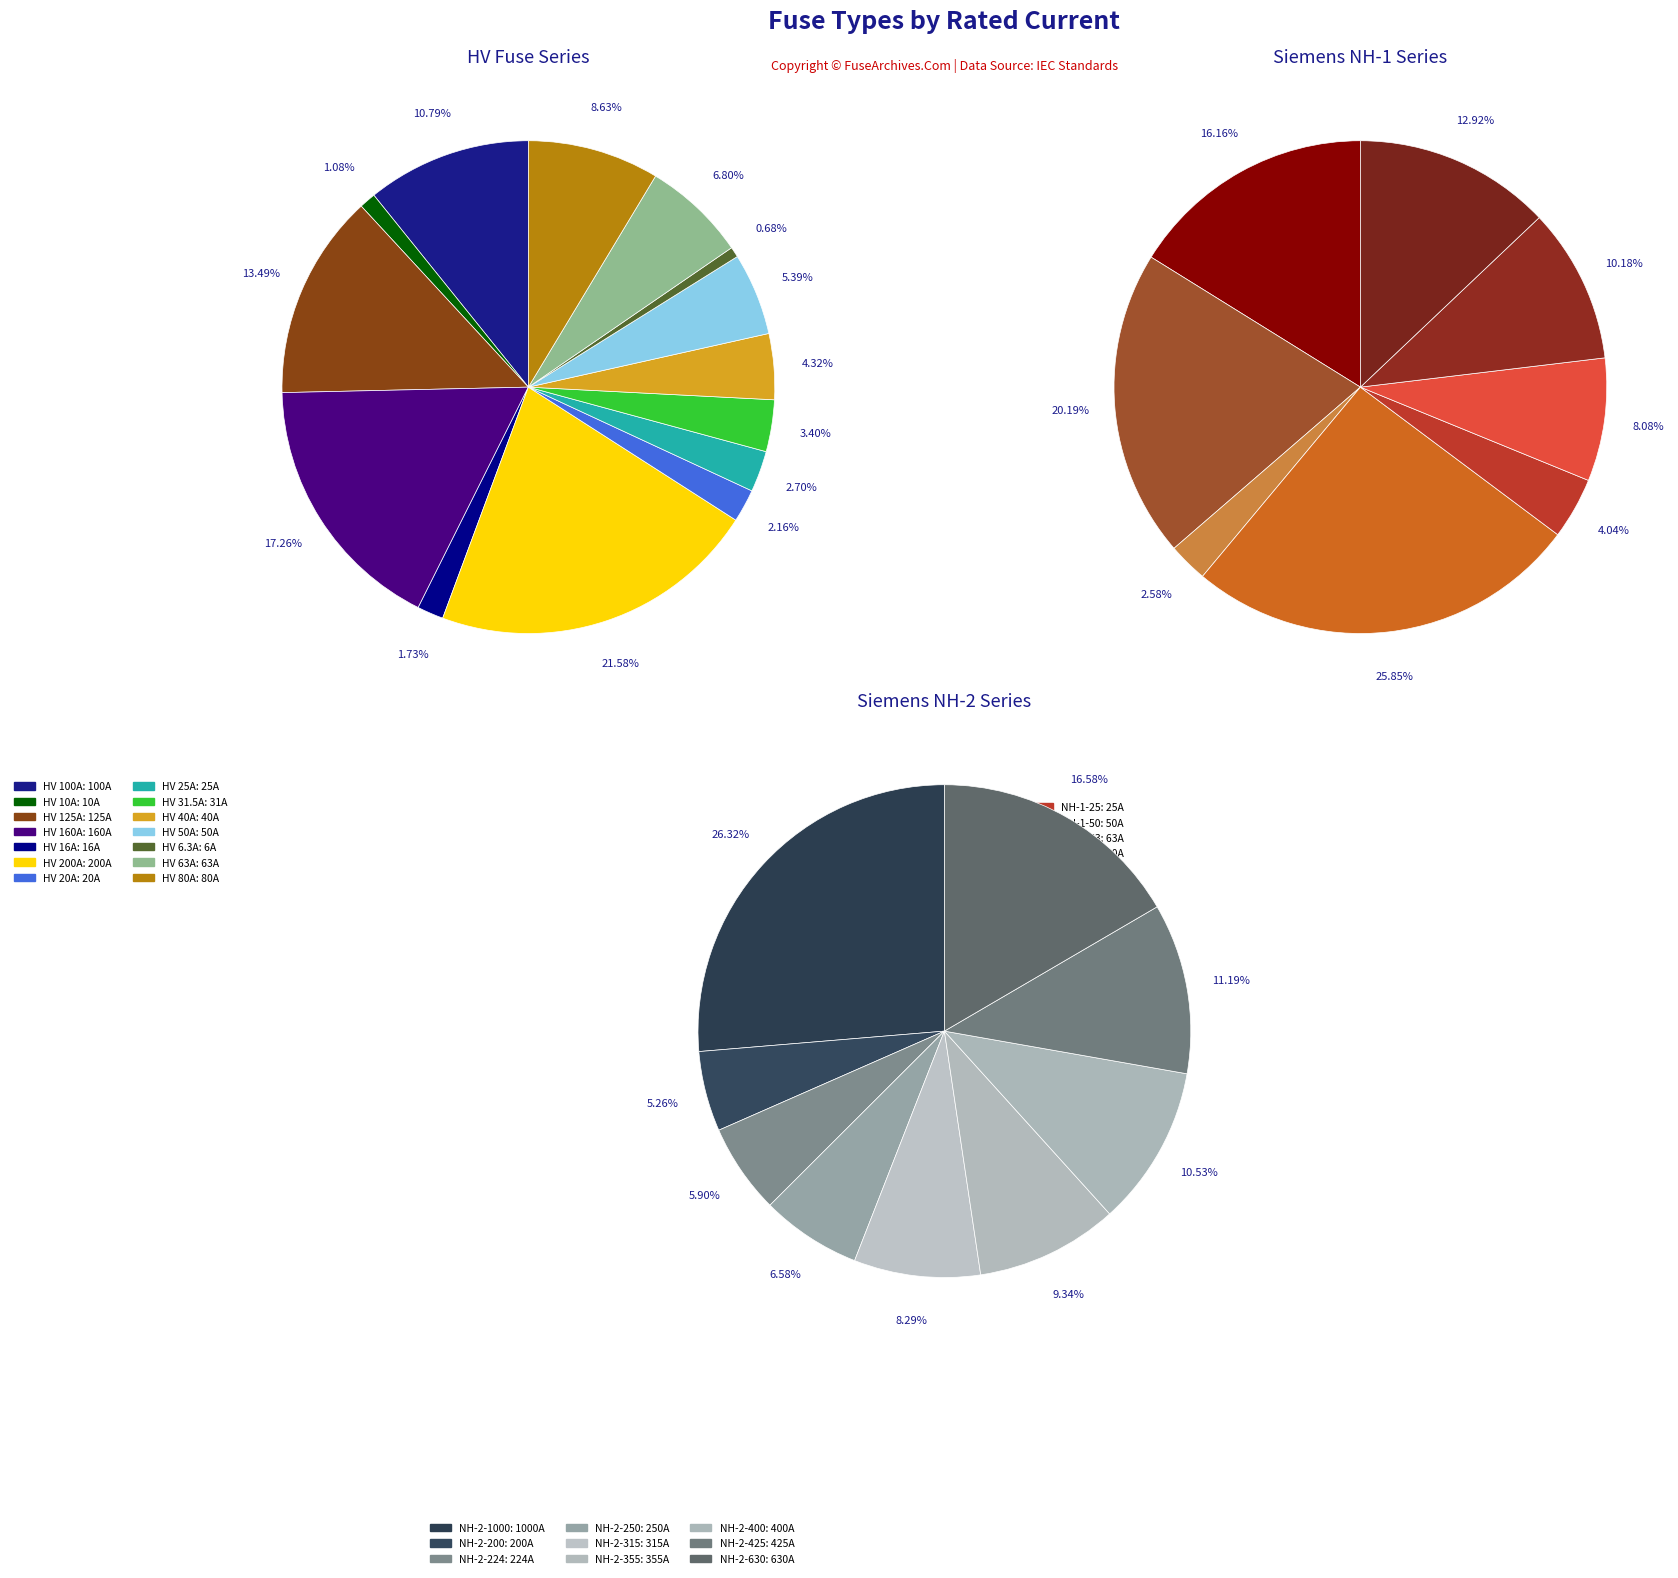

Is there any slice that represents more than half of the pie?

No